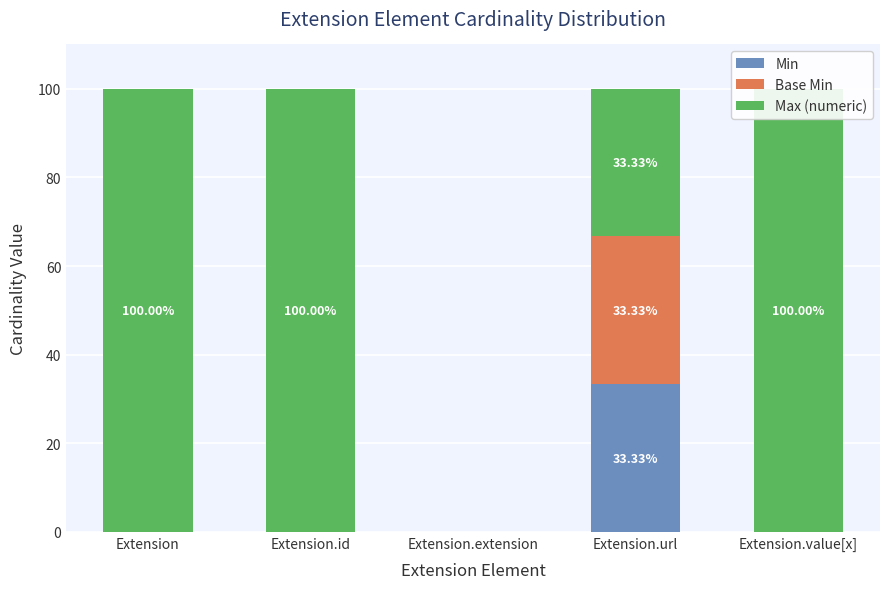

Which has a higher value, Extension.id or Extension.extension?

Extension.id